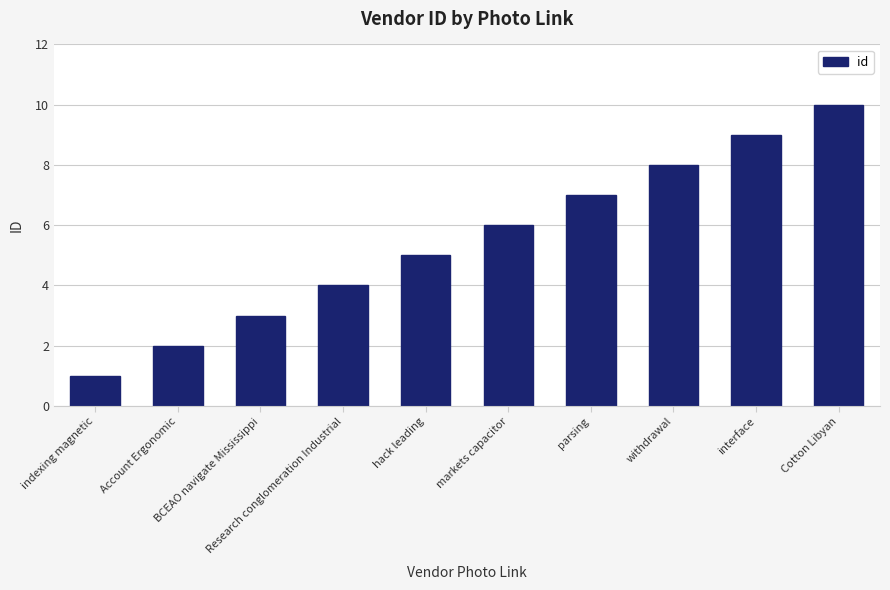

Rank the categories by value from highest to lowest.

Cotton Libyan, interface, withdrawal, parsing, markets capacitor, hack leading, Research conglomeration Industrial, BCEAO navigate Mississippi, Account Ergonomic, indexing magnetic